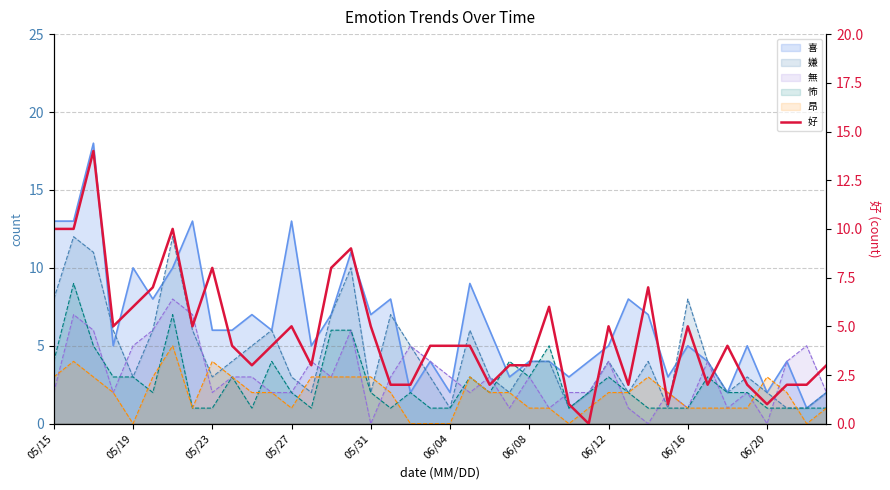

Approximately how many times larger is the value at 25 compared to 30?

0.9